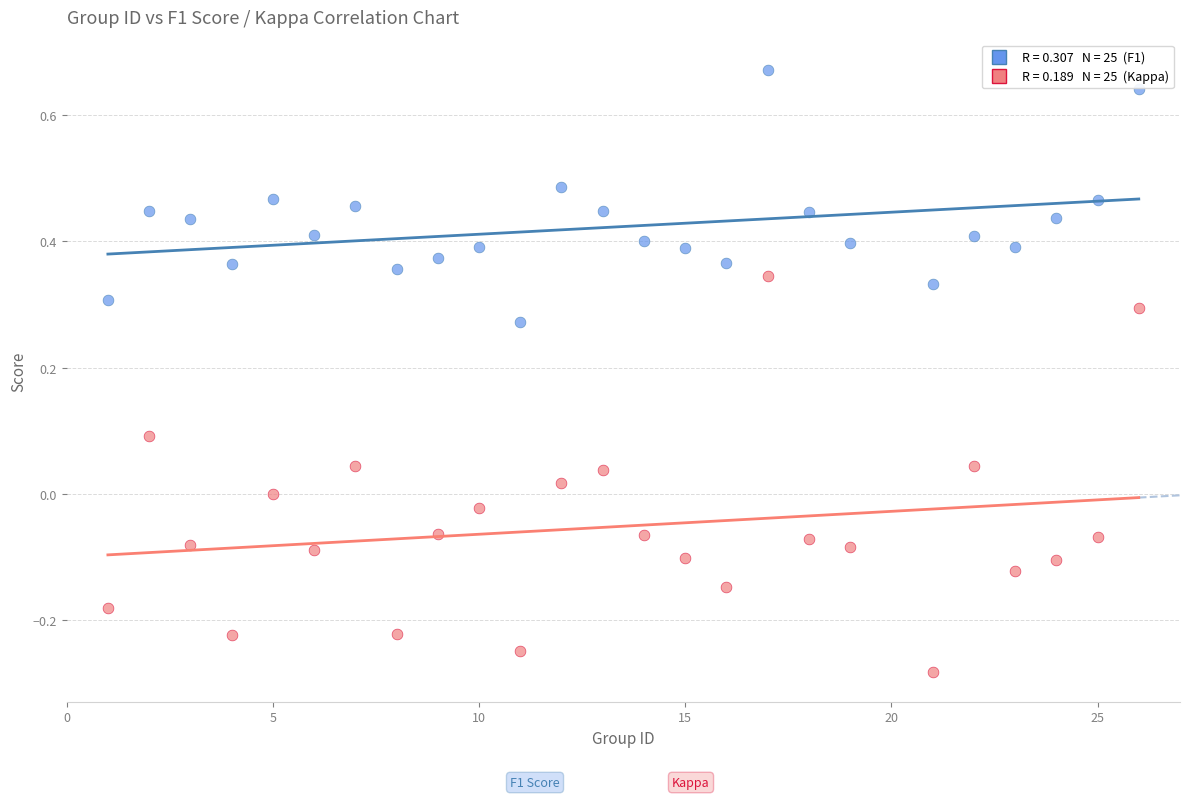

Across all data points, what is the range of X values (max minus min)?

25.0